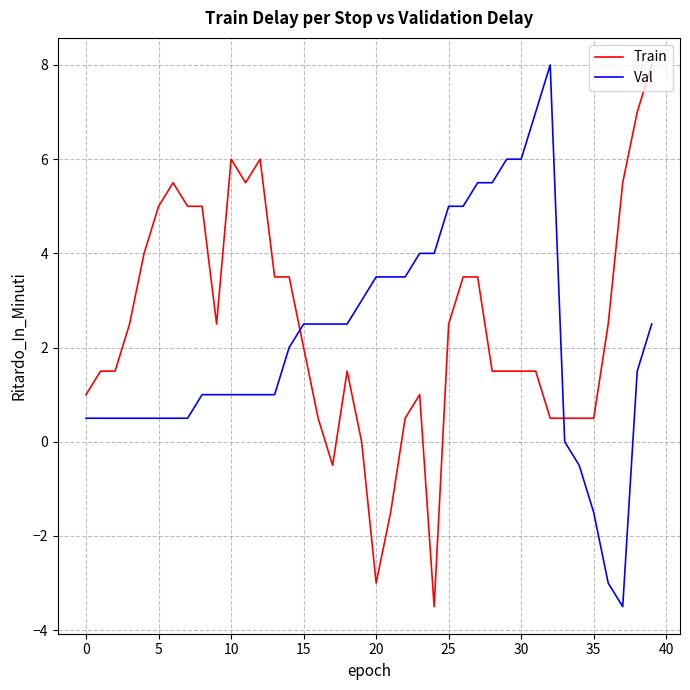

Reading right to left, transcribe all the data shown in this chart.

Train: 8.0	7.0	5.5	2.5	0.5	0.5	0.5	0.5	1.5	1.5	1.5	1.5	3.5	3.5	2.5	-3.5	1.0	0.5	-1.5	-3.0	0.0	1.5	-0.5	0.5	2.0	3.5	3.5	6.0	5.5	6.0	2.5	5.0	5.0	5.5	5.0	4.0	2.5	1.5	1.5	1.0
Val: 2.5	1.5	-3.5	-3.0	-1.5	-0.5	0.0	8.0	7.0	6.0	6.0	5.5	5.5	5.0	5.0	4.0	4.0	3.5	3.5	3.5	3.0	2.5	2.5	2.5	2.5	2.0	1.0	1.0	1.0	1.0	1.0	1.0	0.5	0.5	0.5	0.5	0.5	0.5	0.5	0.5